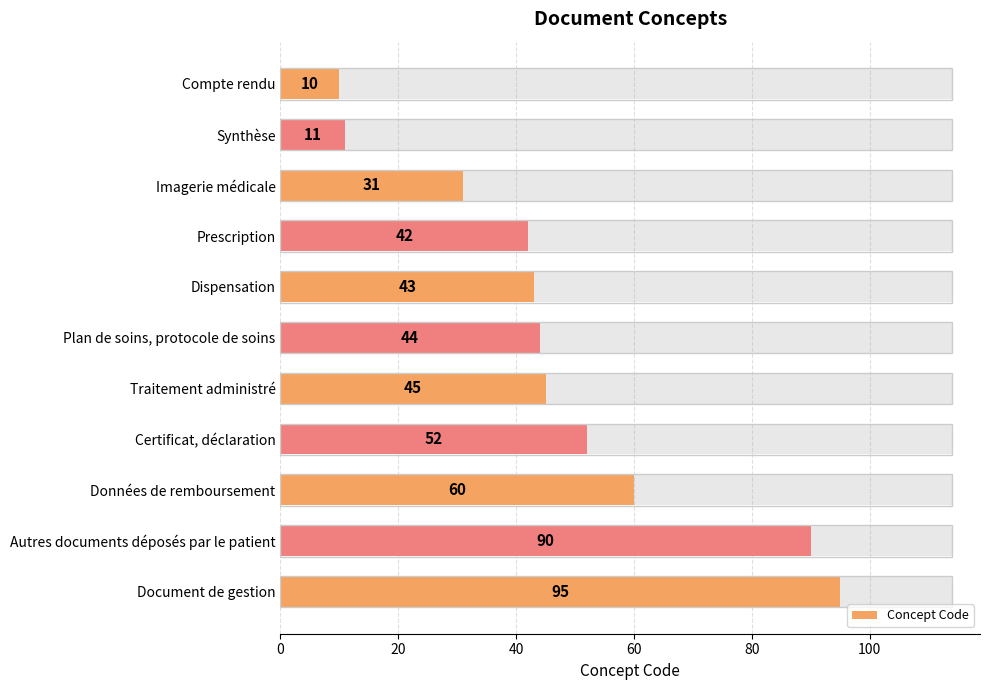

Reading left to right, what are all the values shown in this chart?

10	11	31	42	43	44	45	52	60	90	95